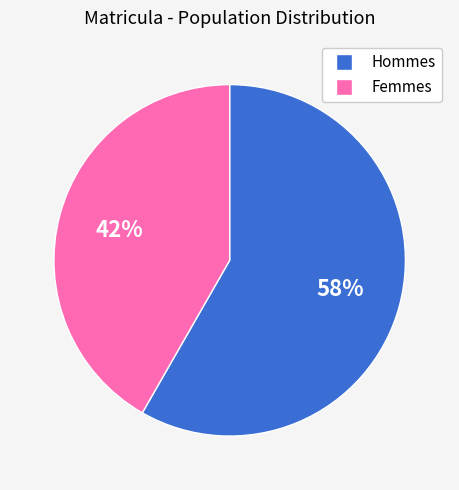

To the nearest percent, what is the average slice percentage?

50%